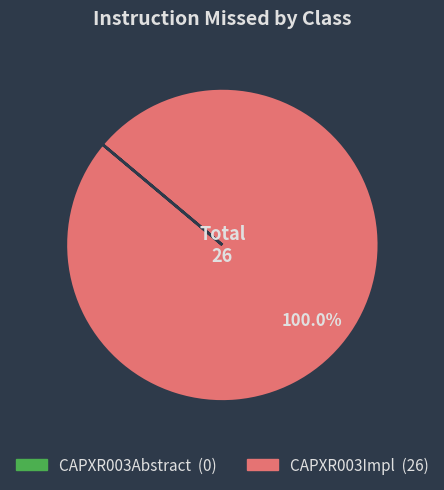

Which category has the biggest portion of the pie?

CAPXR003Impl